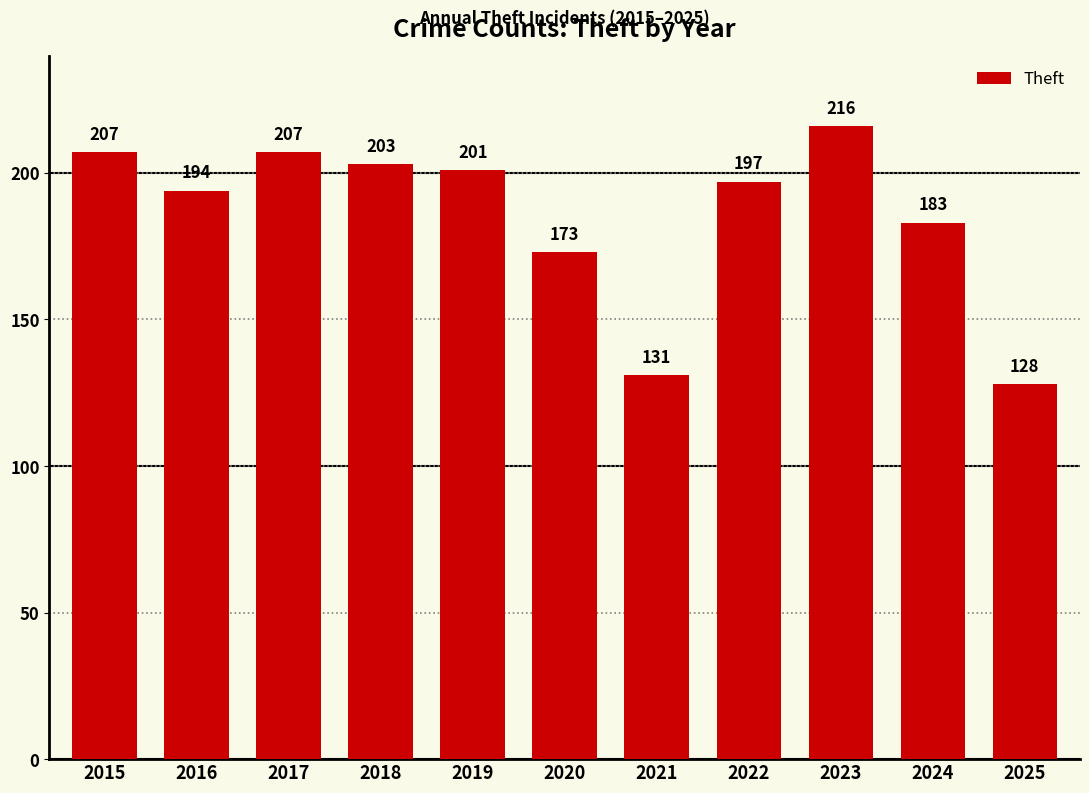

Between 2016 and 2025, which is larger?

2016